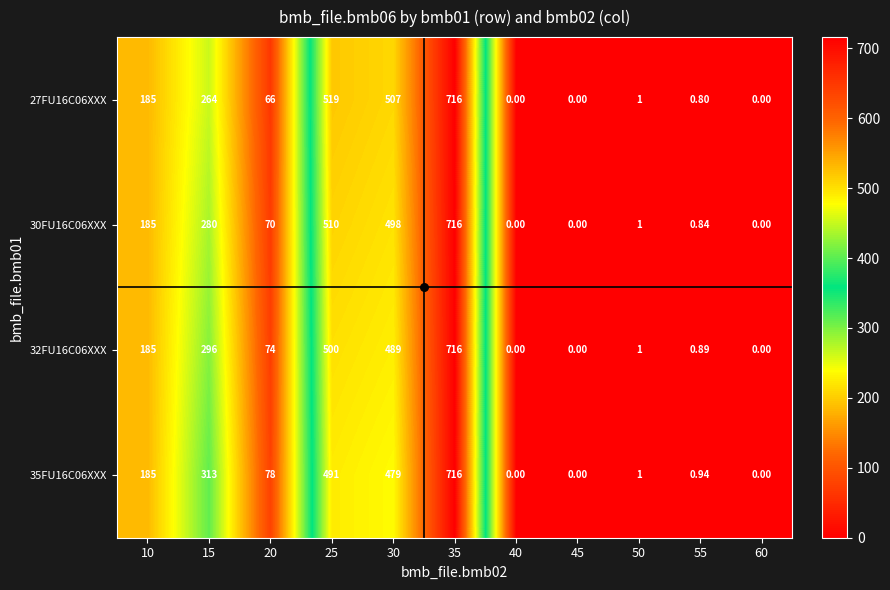

Is the value of 35FU16C06XXX at 55 greater than the value of 32FU16C06XXX at 20?

No